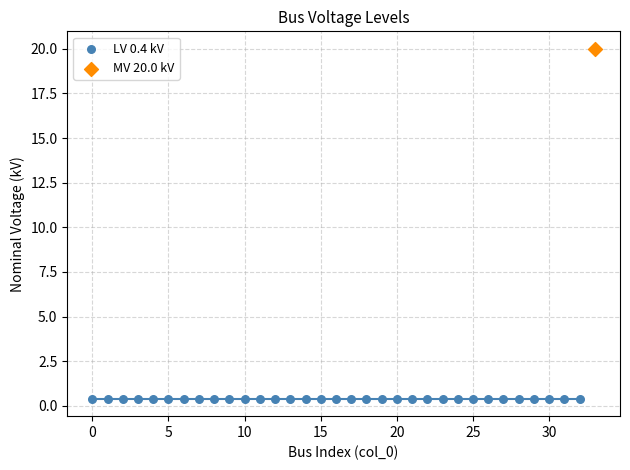

What are all the series names shown in the legend?

LV 0.4 kV, MV 20.0 kV